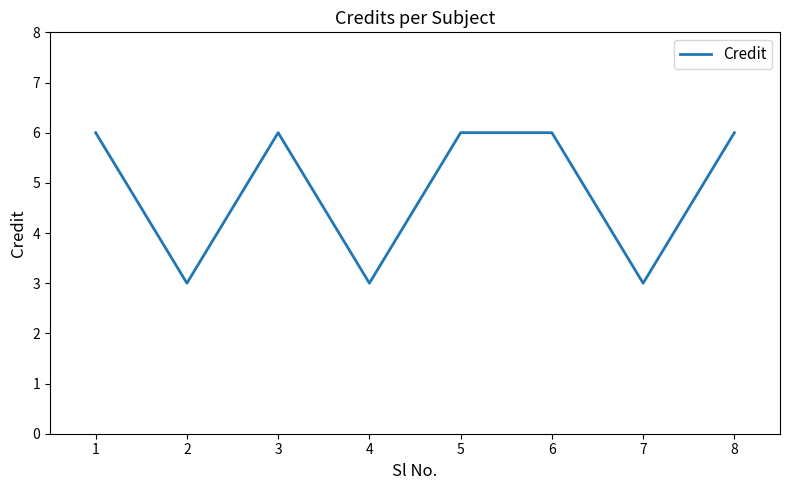

What is the change in value from 1 to 7?

-3